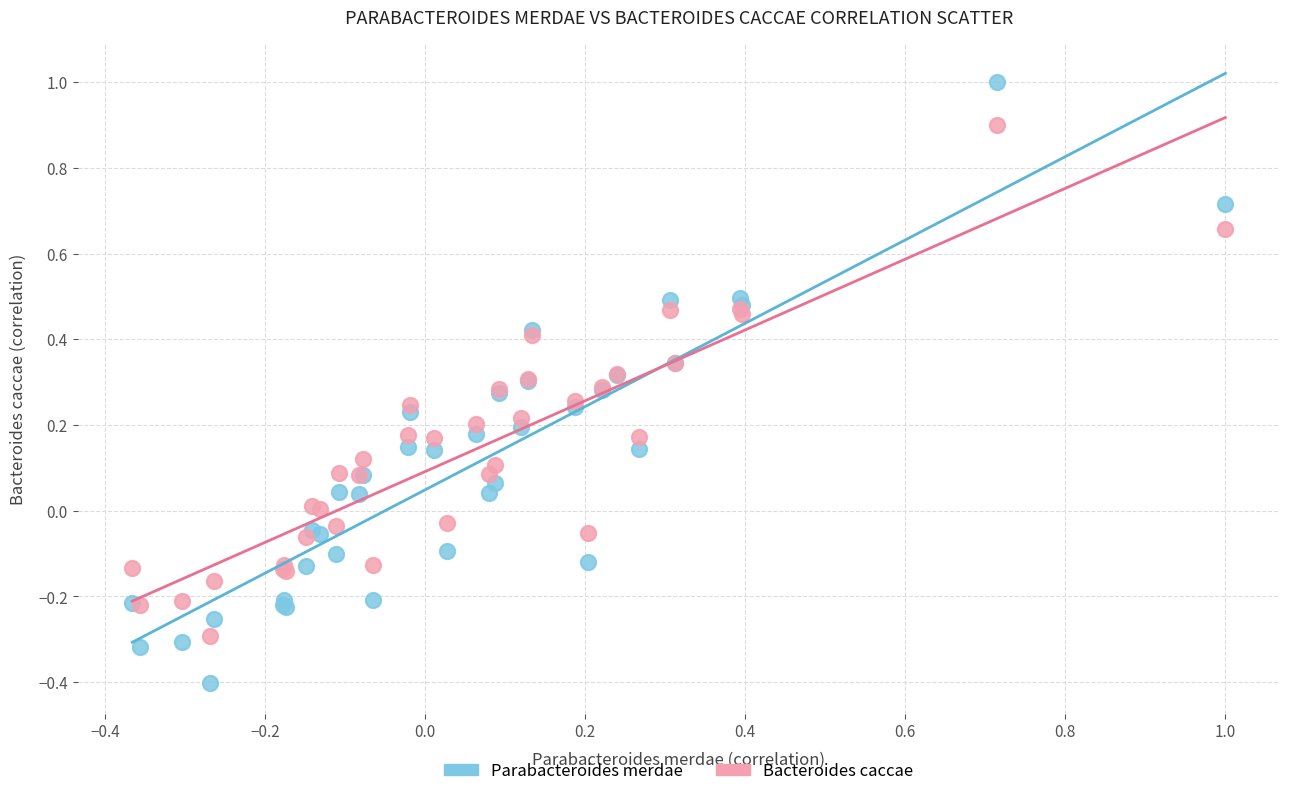

Which series contains the lowest Y value?

Parabacteroides merdae